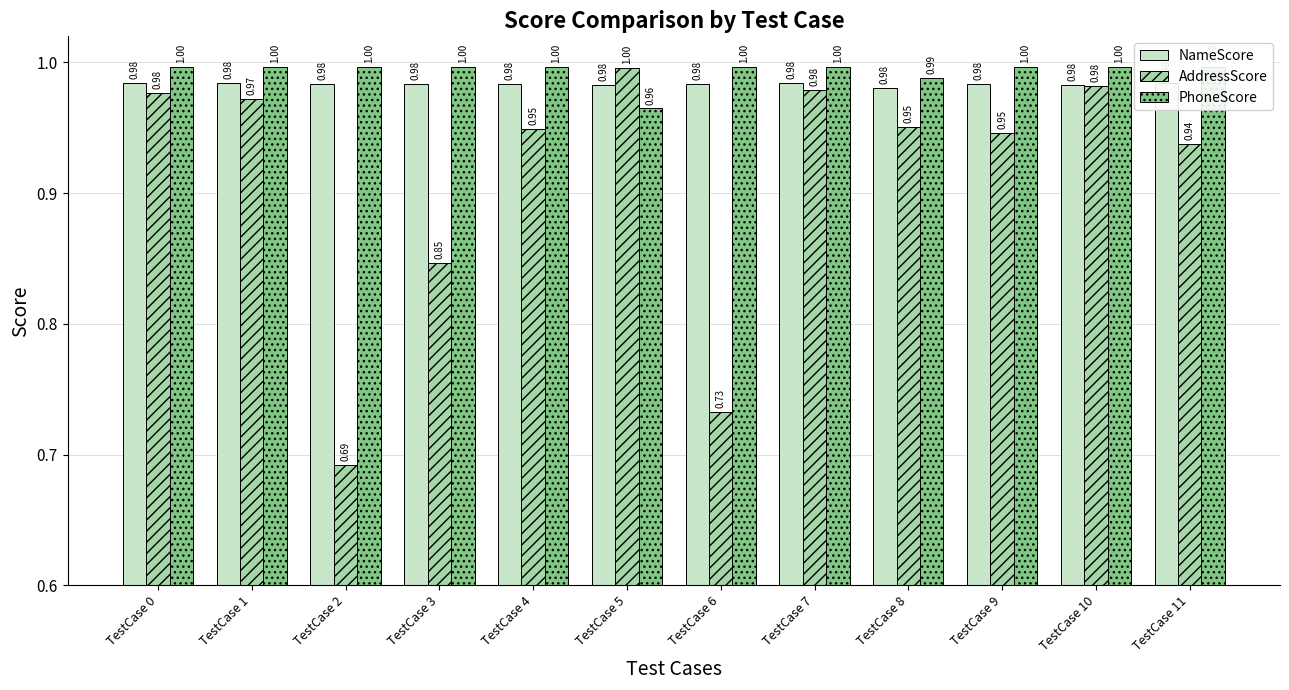

What is the highest value of the NameScore series?

1.0